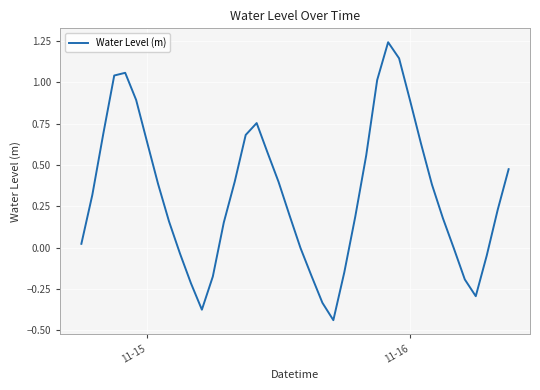

Does the chart have visible grid lines?

Yes